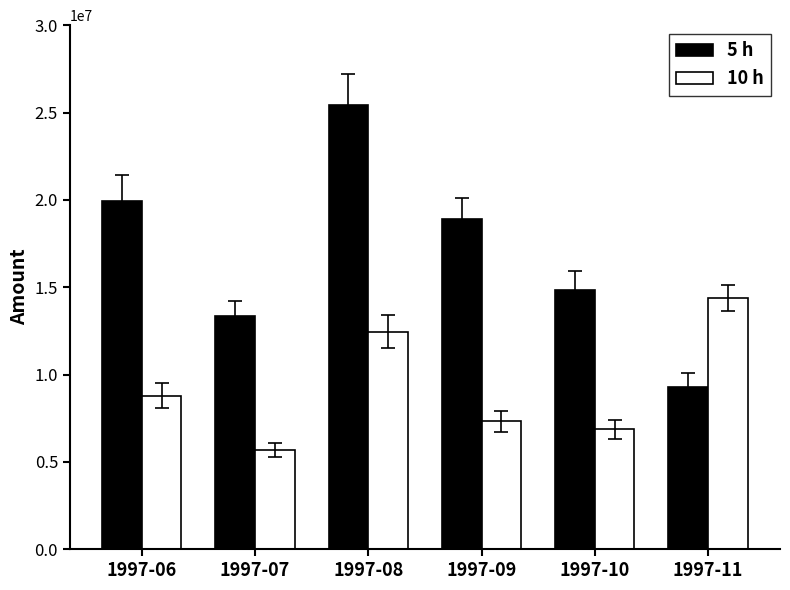

How many groups of bars are there?

6